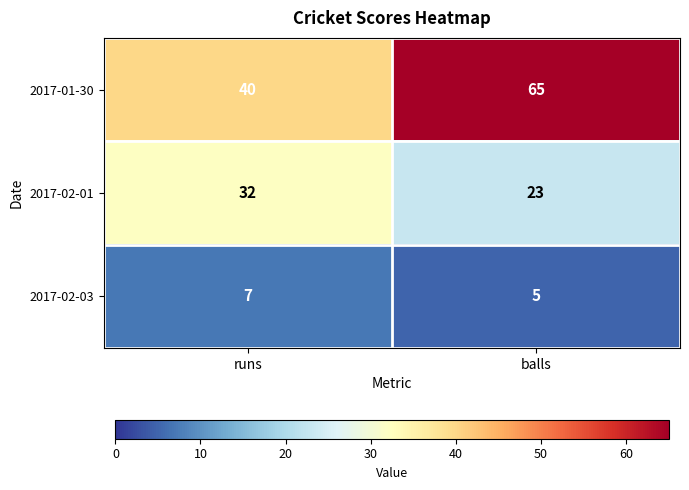

List the labels in order of 2017-02-03 value, smallest first.

balls, runs